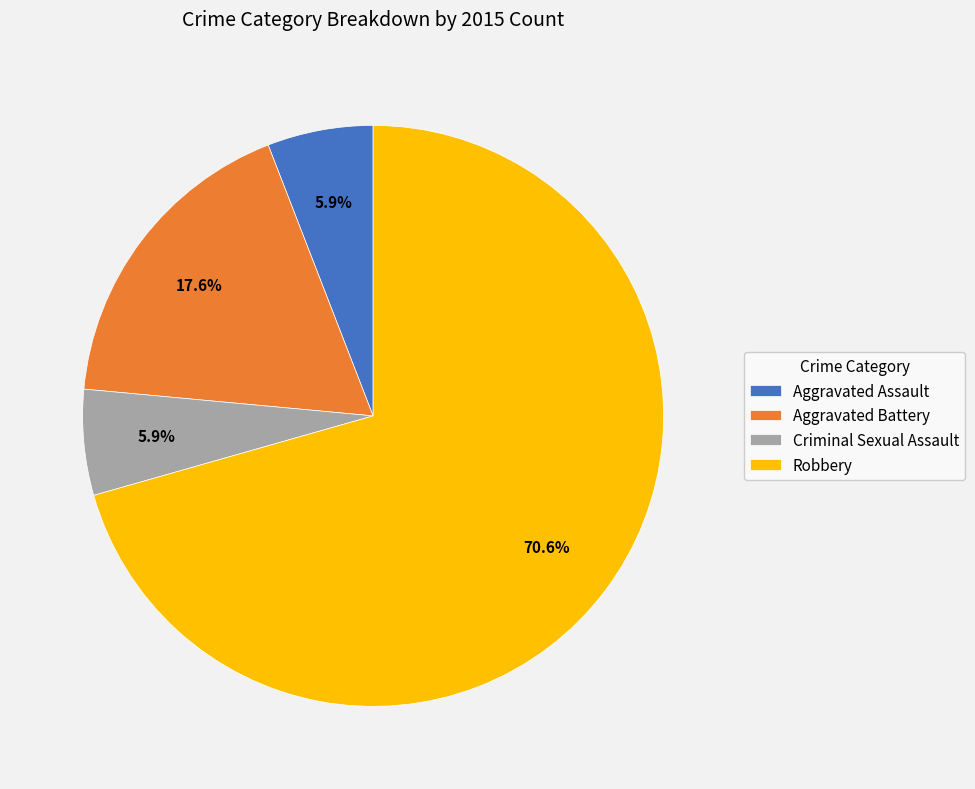

Is it true that Criminal Sexual Assault is 6% of the pie?

True